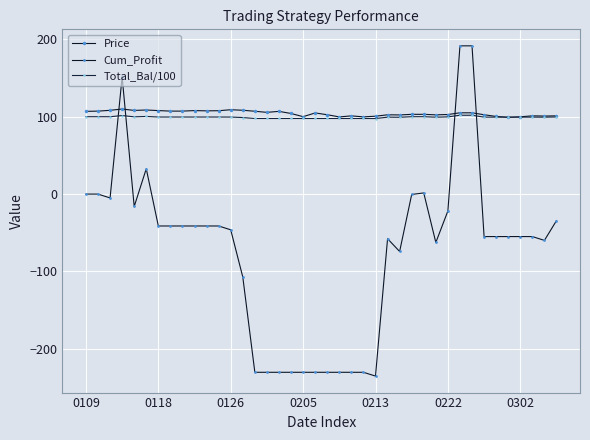

How many distinct data groups are displayed?

3